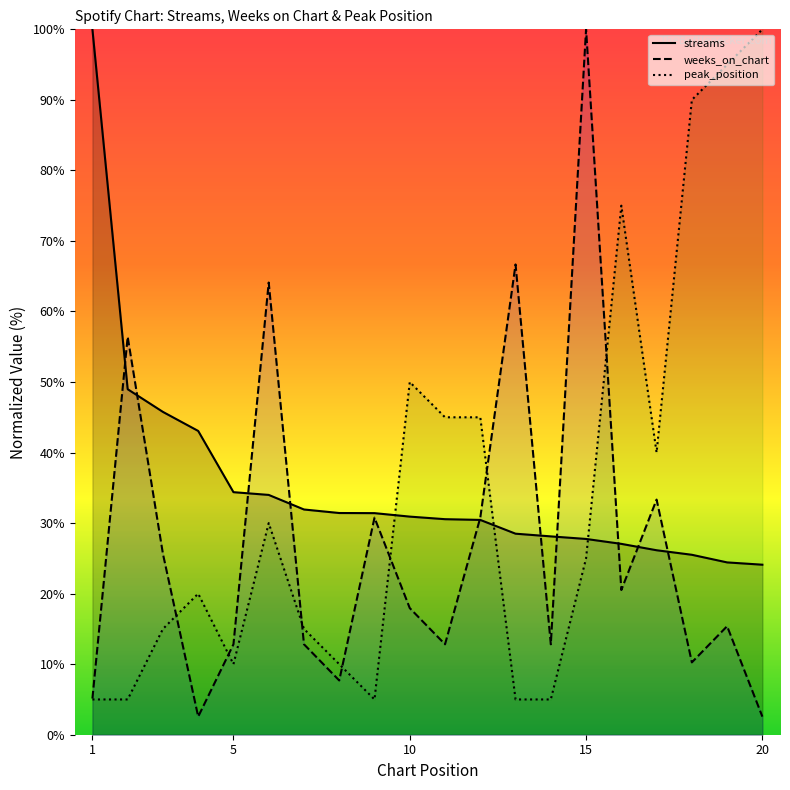

The value of peak_position at 17 is 40.0. True or false?

True